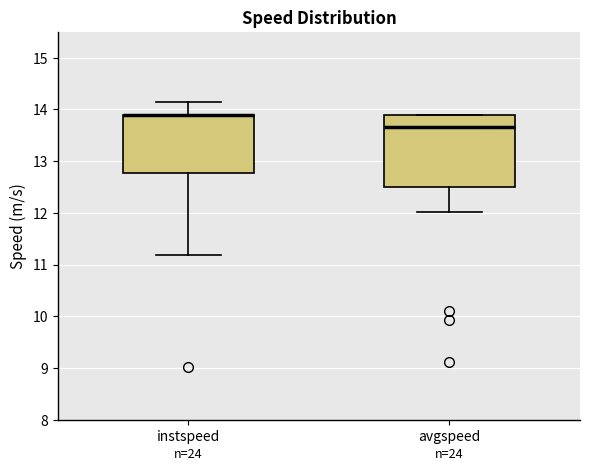

Where does the lower whisker of the box for avgspeed end on the y-axis? The values are not printed on the chart, so give them approximately, as read against the axis.

12.0